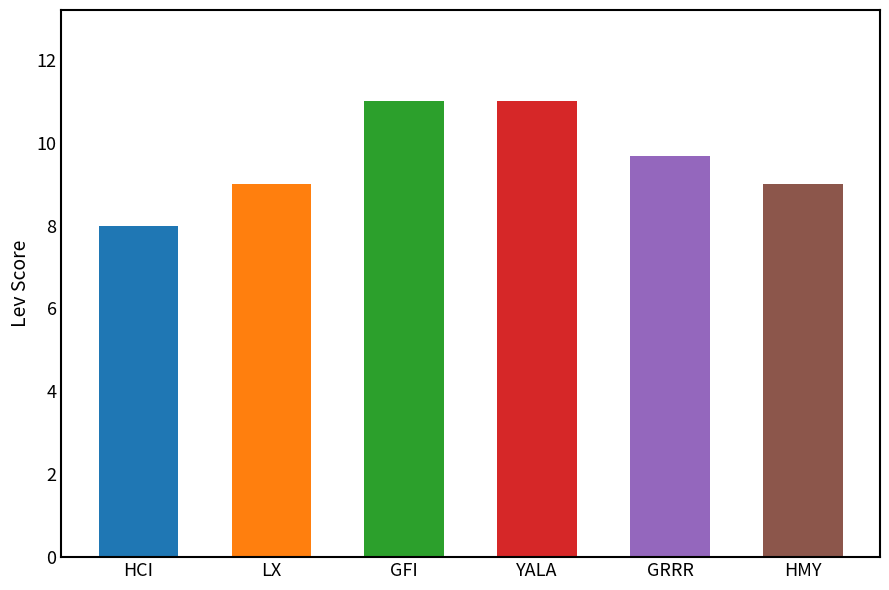

What position from the left is GRRR?

5